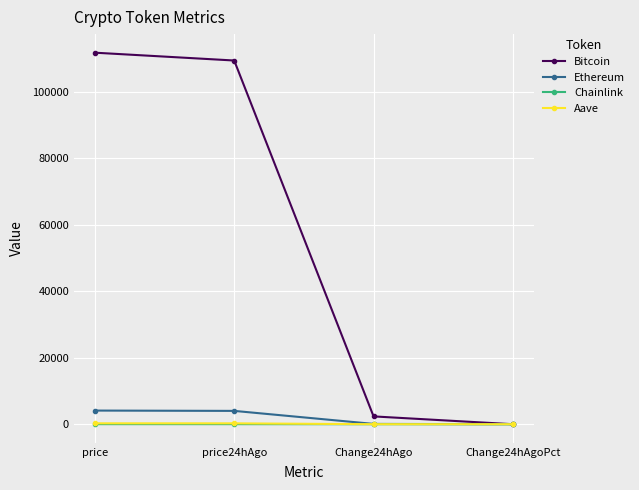

True or false: Bitcoin has a value of 173158.7 at price.

False